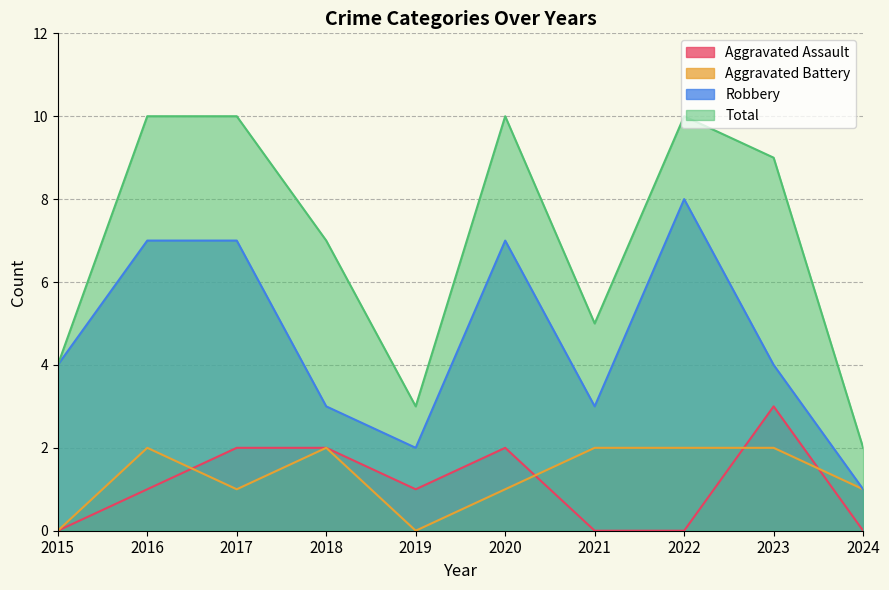

What is the sum of all Robbery values?

46